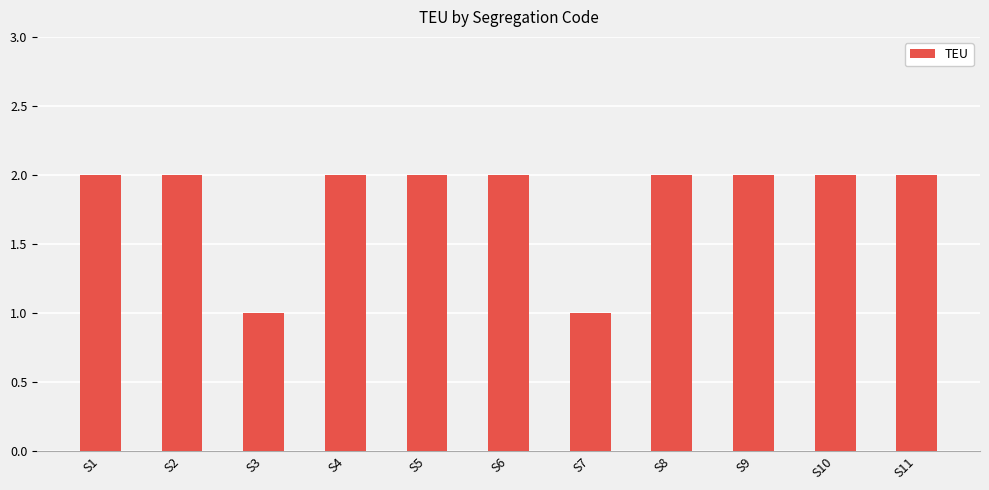

What is the average value?

2